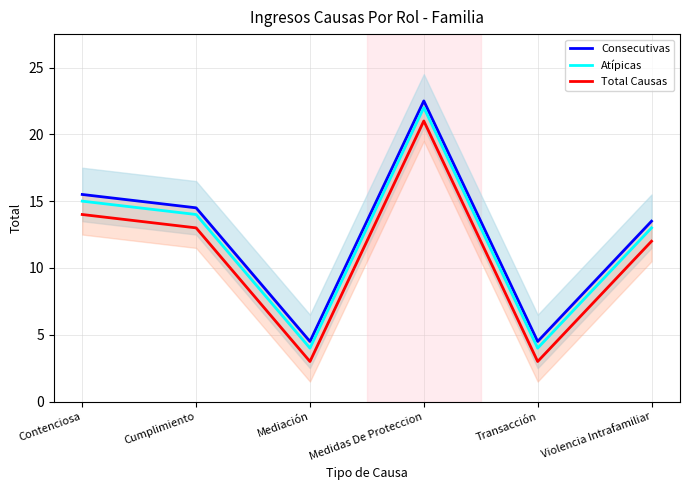

In Total Causas, how many points are lower than both neighbors (excluding endpoints)?

2